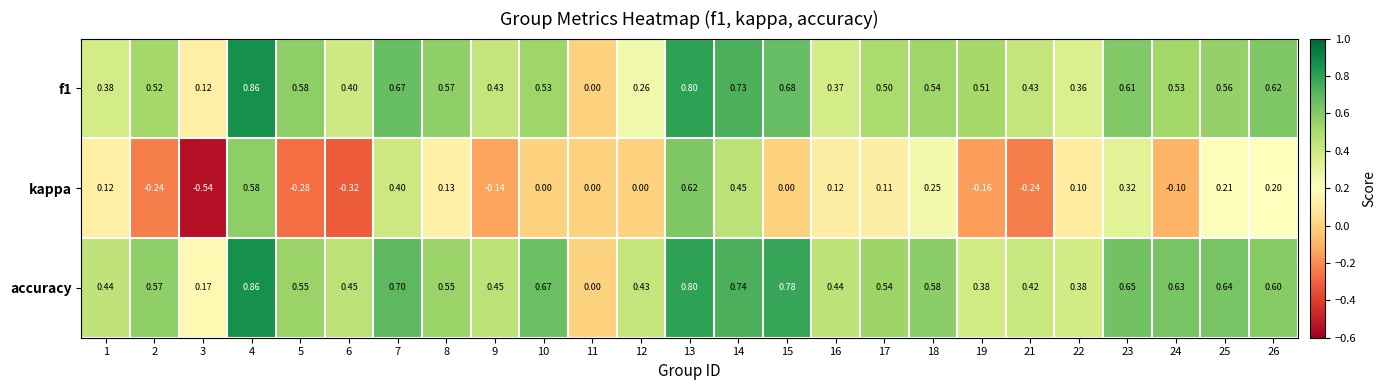

Which series has the largest total across all categories?

accuracy